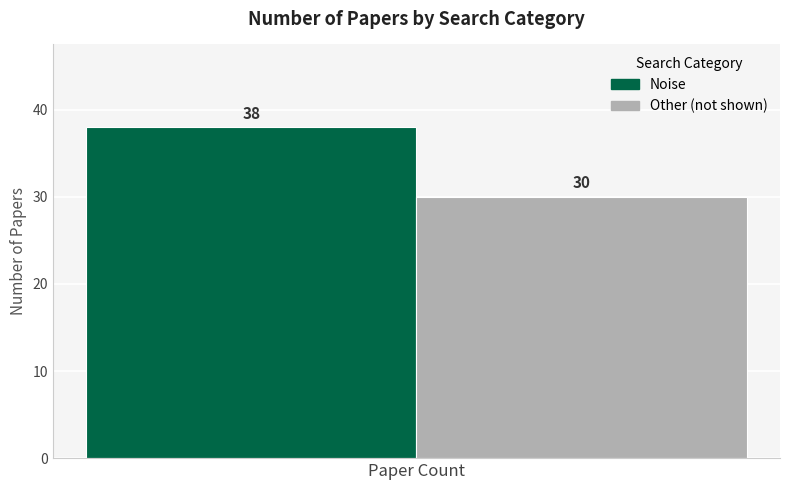

What is the maximum value shown in the chart?

38